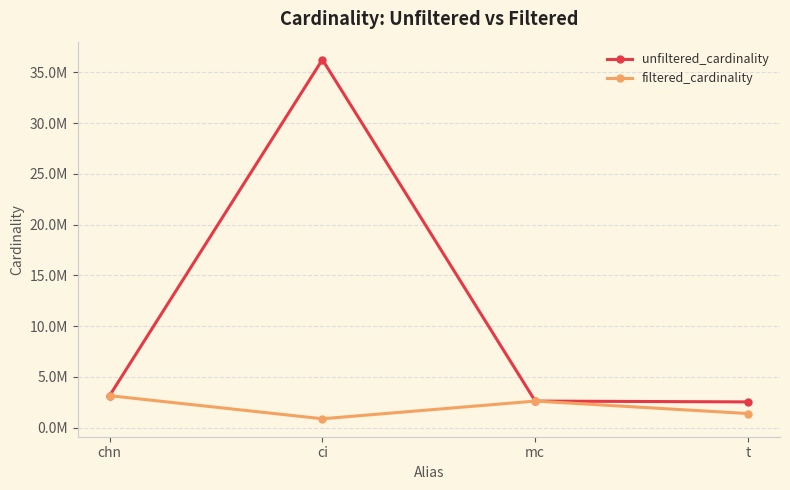

Reading left to right, list all the values displayed in this chart.

unfiltered_cardinality: 3140339	36244344	2609129	2528312
filtered_cardinality: 3140339	867477	2609129	1381453